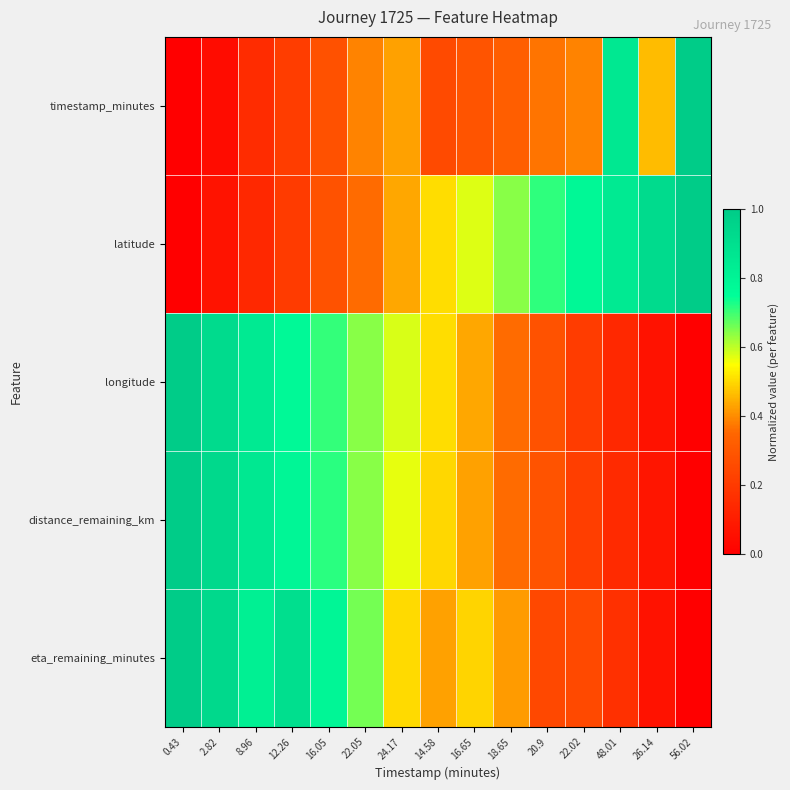

Which series changed the most between 0.43 and 22.02?

longitude